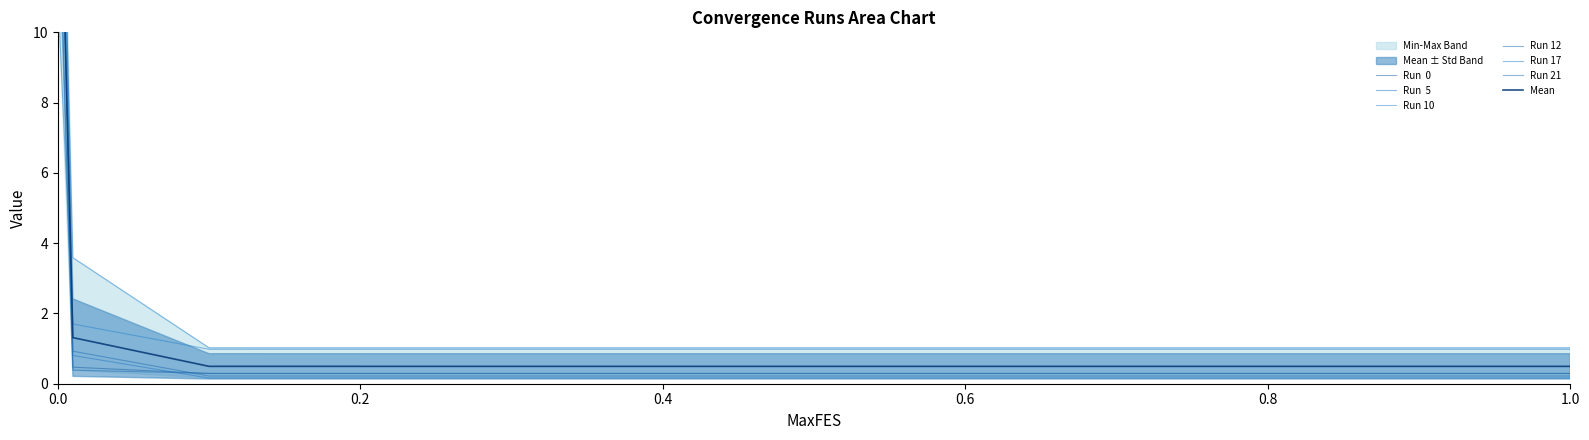

True or false: Run 10 has more than 1 points higher than both neighbors.

False